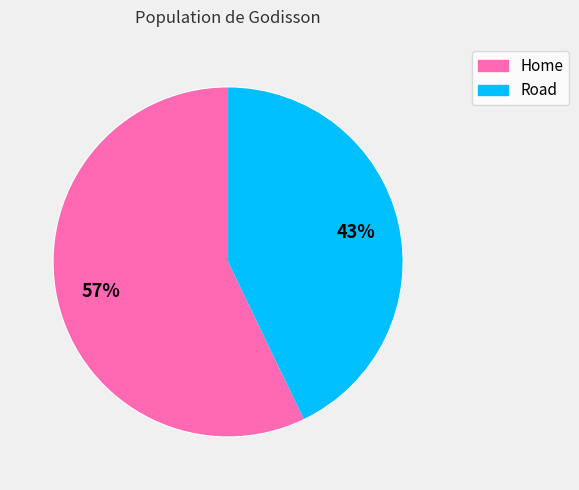

Do Road and Home together represent more than half of the pie?

Yes